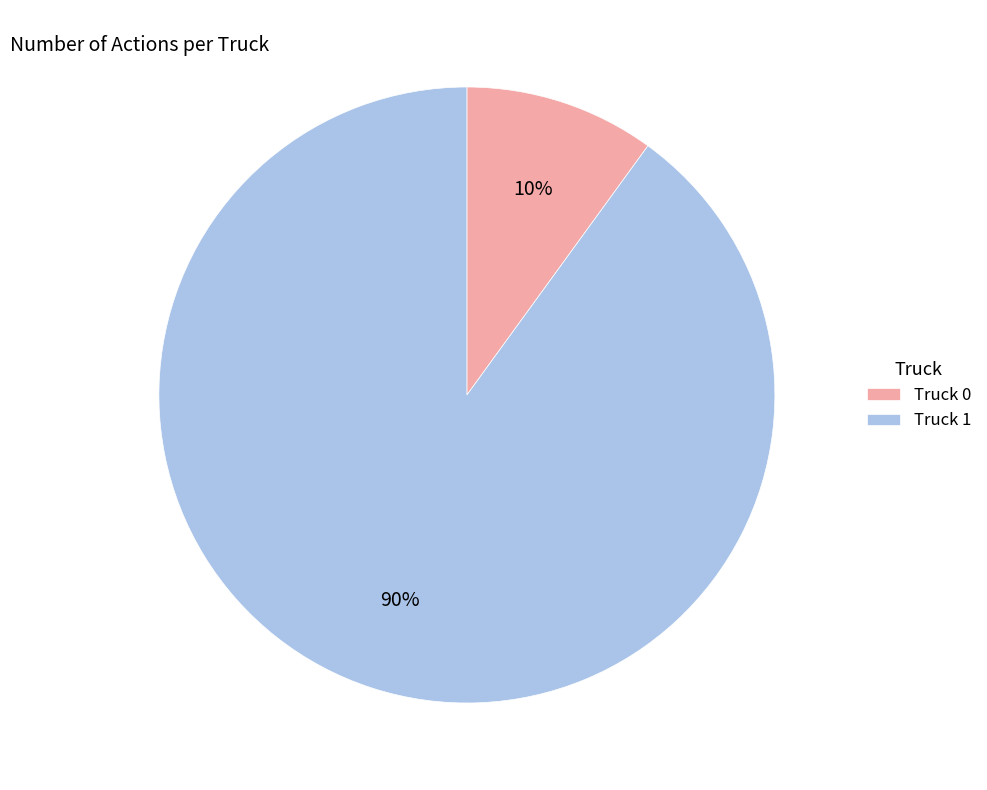

Which category accounts for the majority?

Truck 1